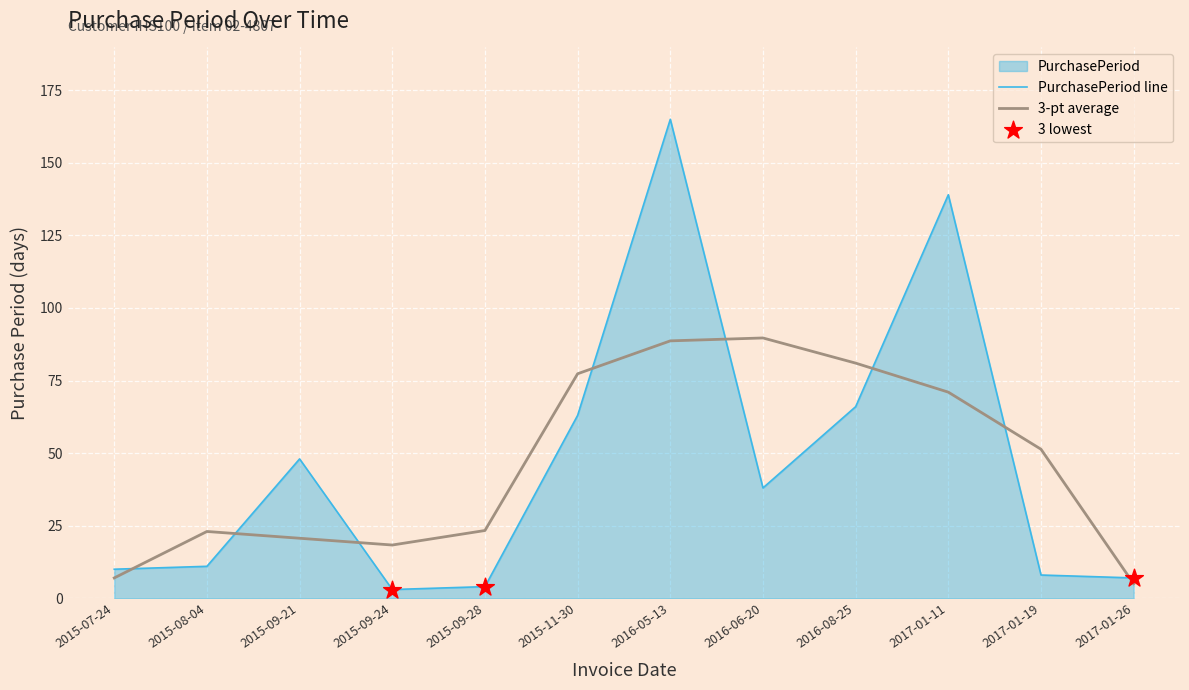

What is the change in value from 2015-07-24 to 2016-05-13?

+155